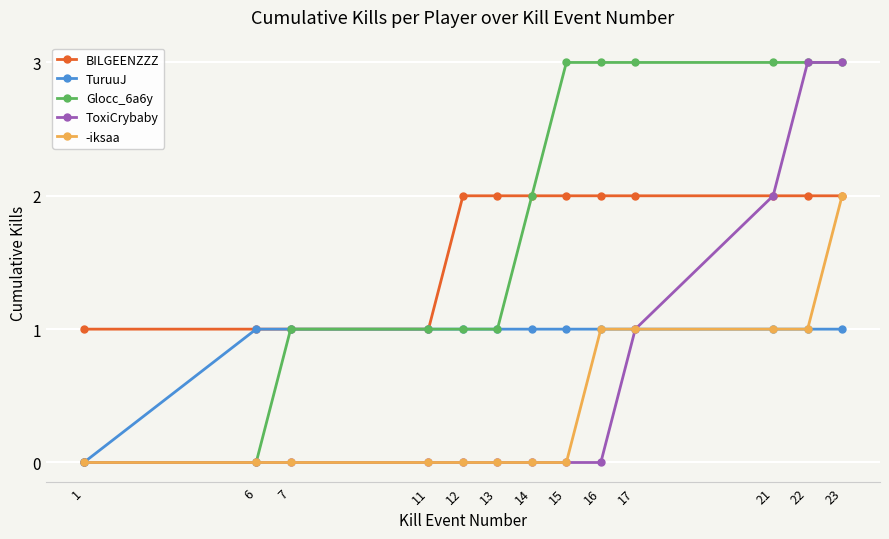

What is the sum of the TuruuJ values at 6 and 1?

1